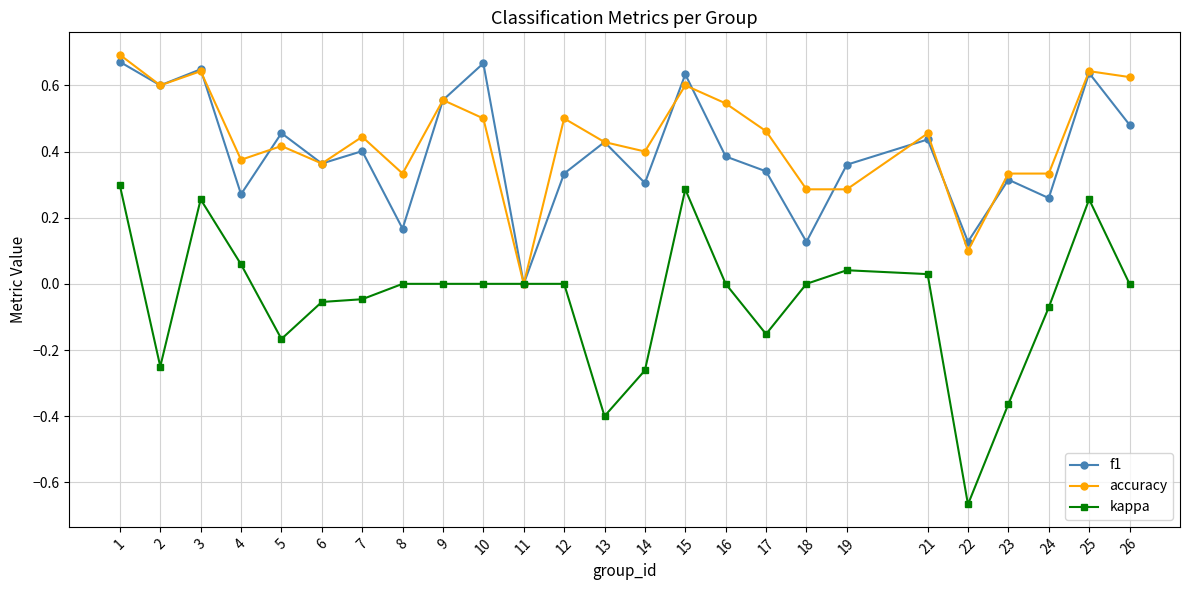

At which category does f1 reach its first local peak?

3